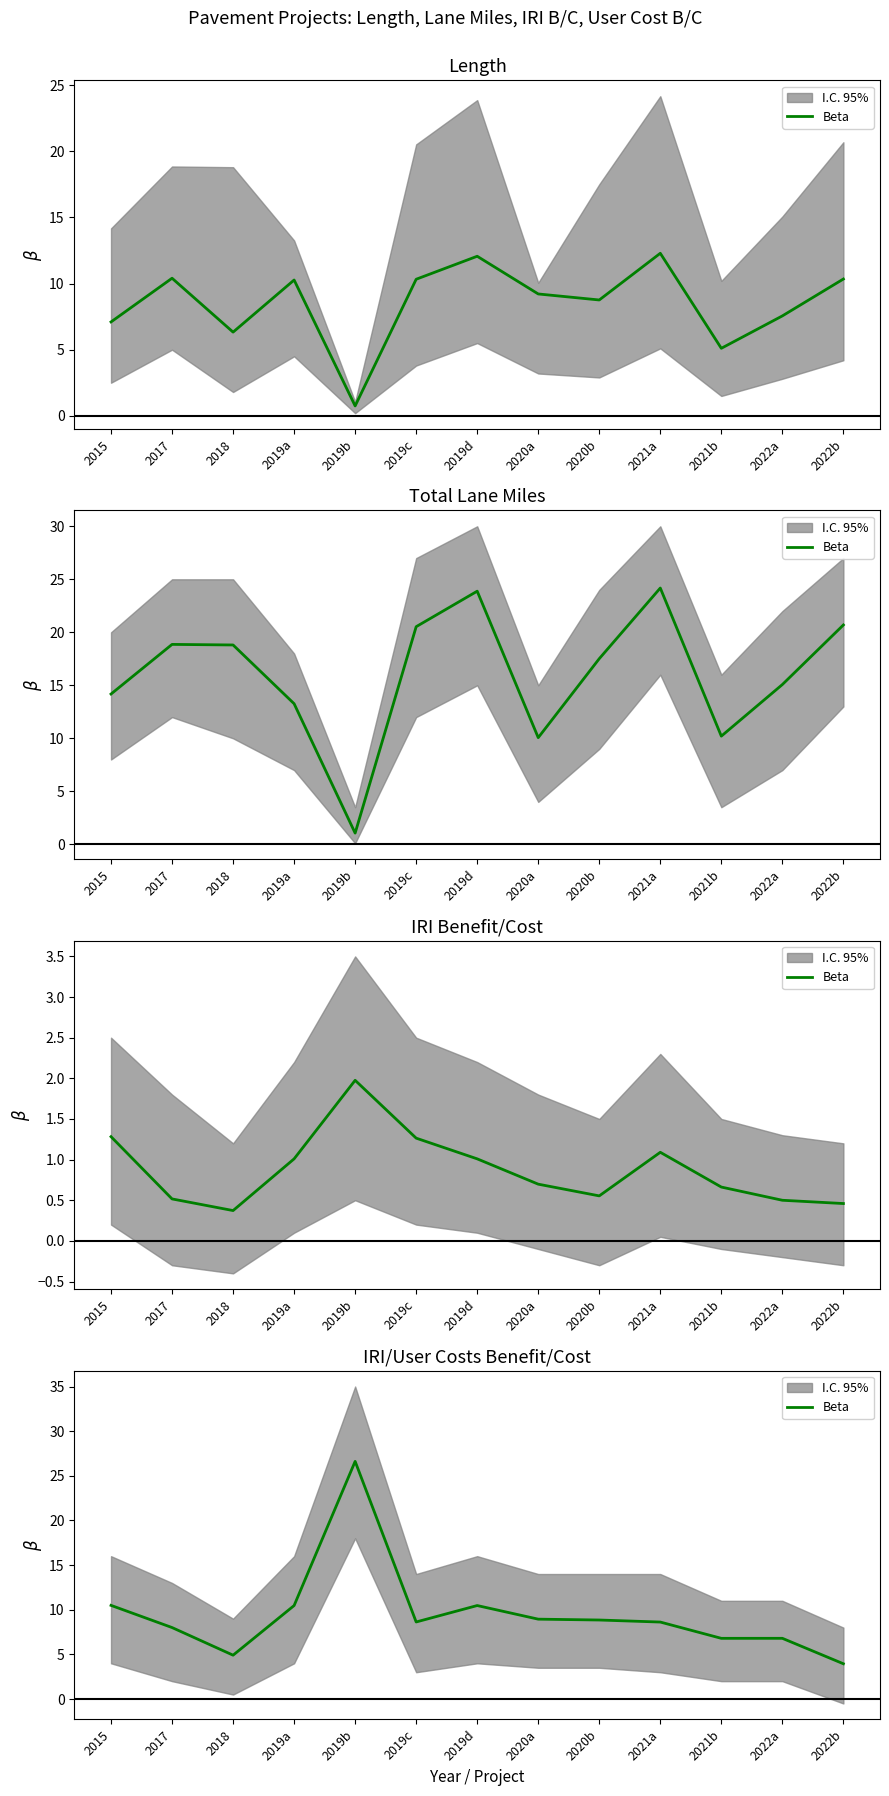

At which category does the data reach its first local valley?

2018